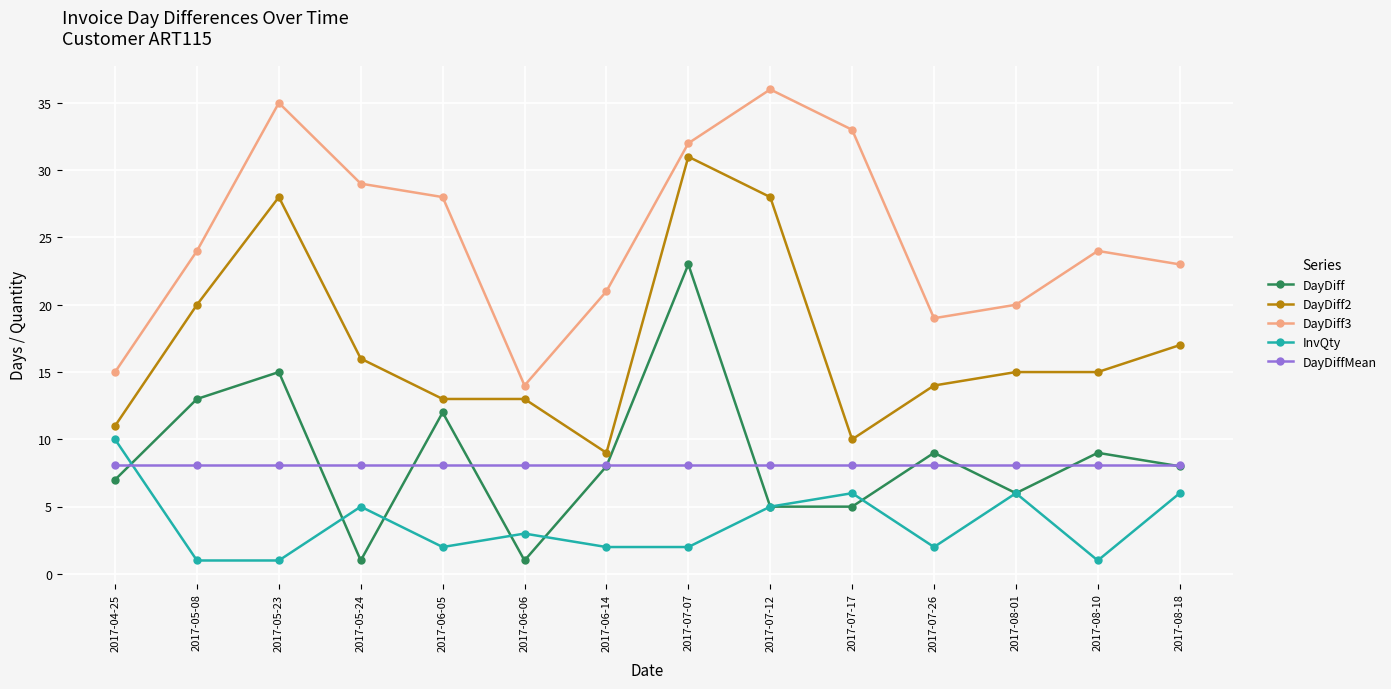

What is the difference between the highest and lowest values at 2017-07-17?

28.0